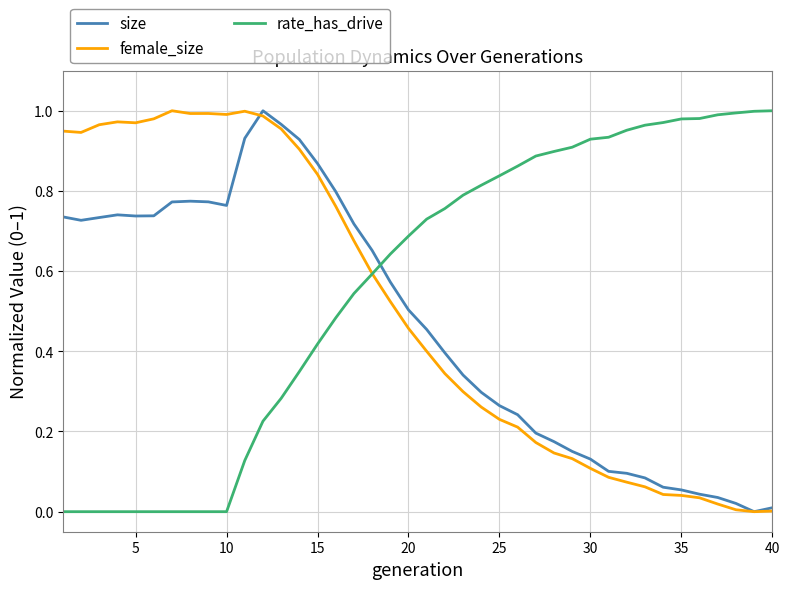

At how many categories does at least one series exceed 0?

40